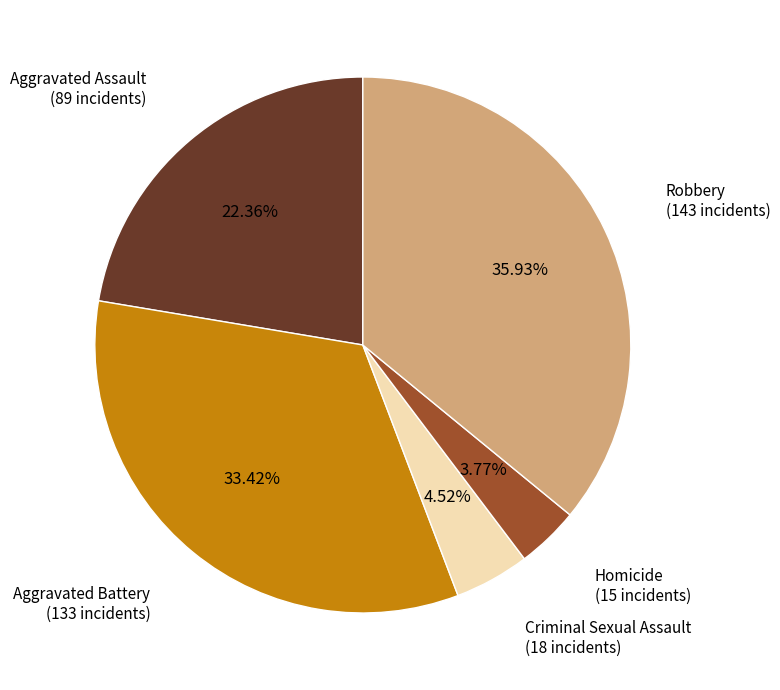

Does any single category account for the majority?

No